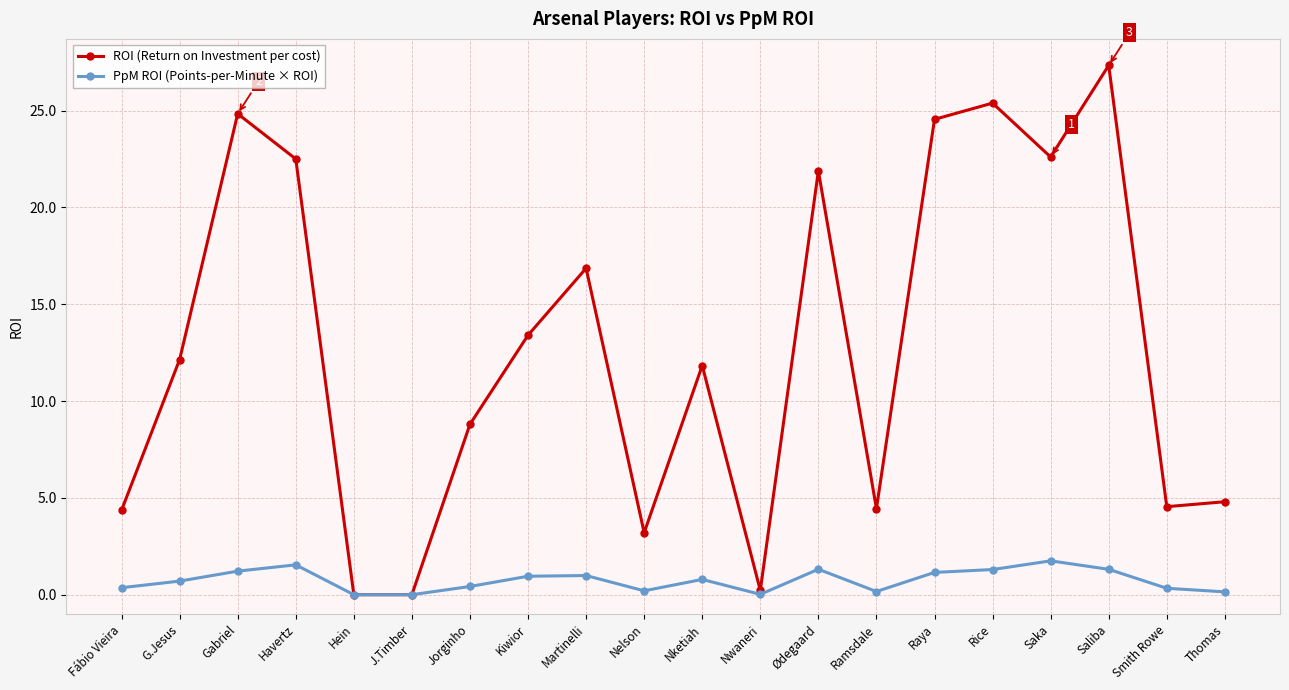

What is the label of the 16th point from the right?

Hein